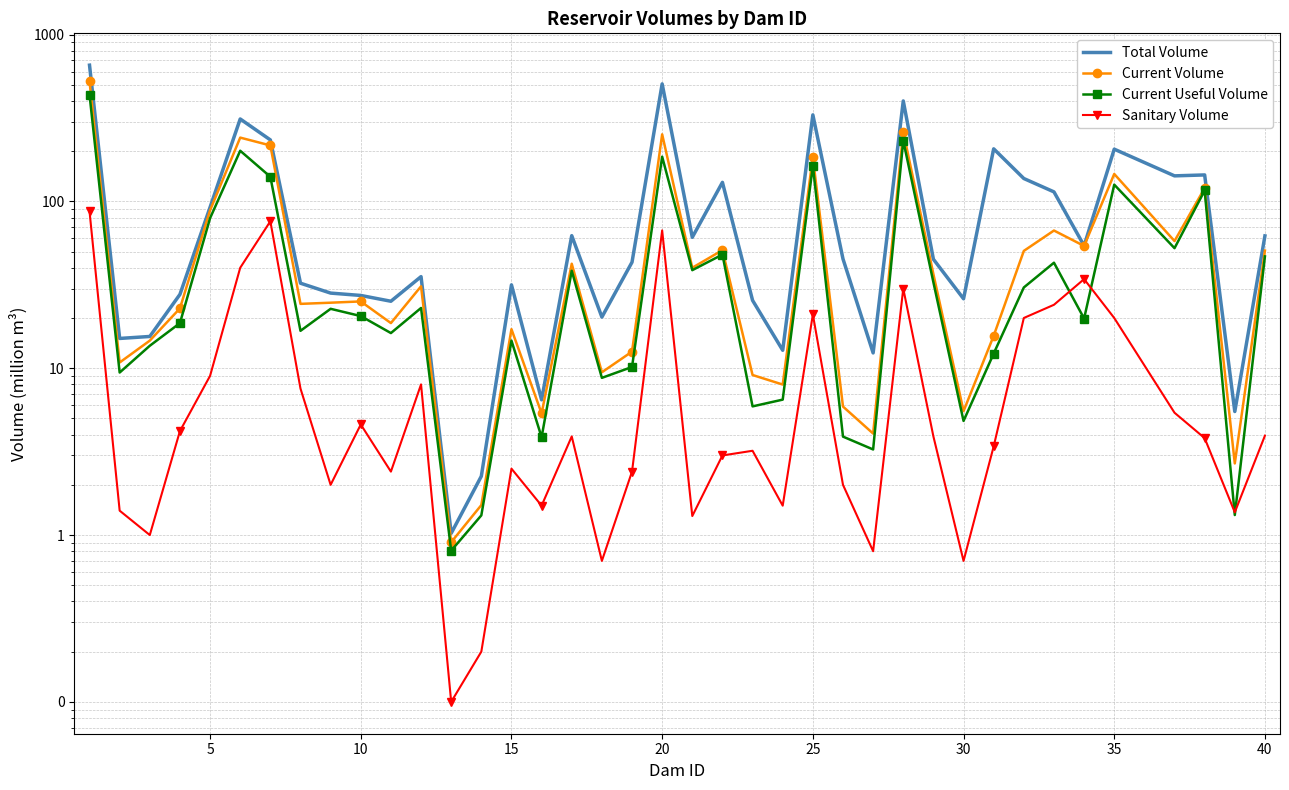

Which series has the largest total across all categories?

Total Volume